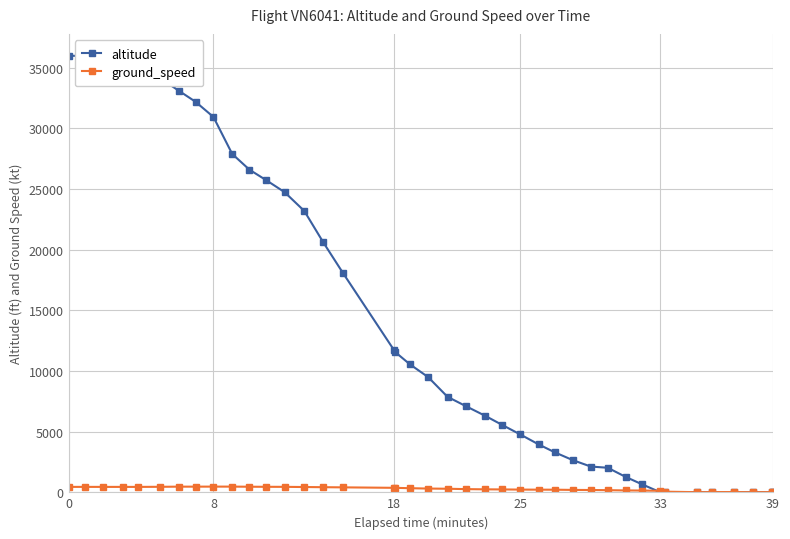

Is this an area chart (filled region under the line)?

No